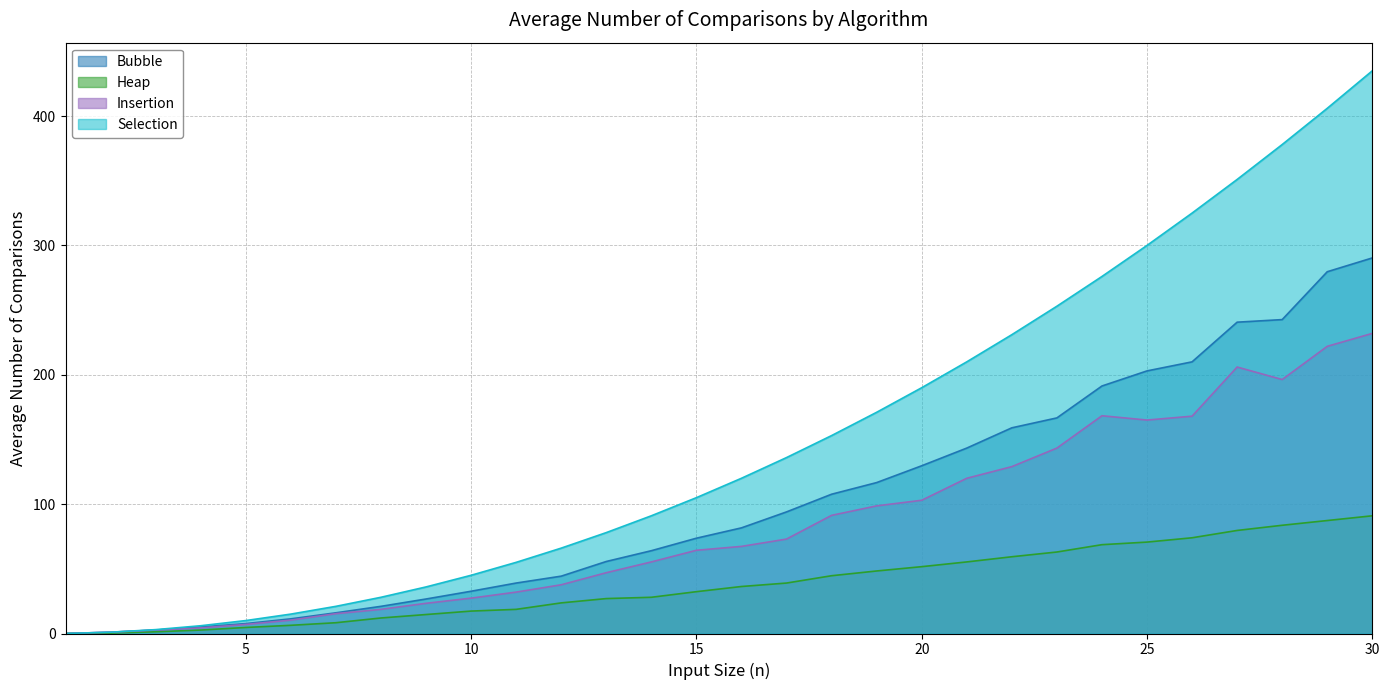

How many lines are shown in the chart?

4